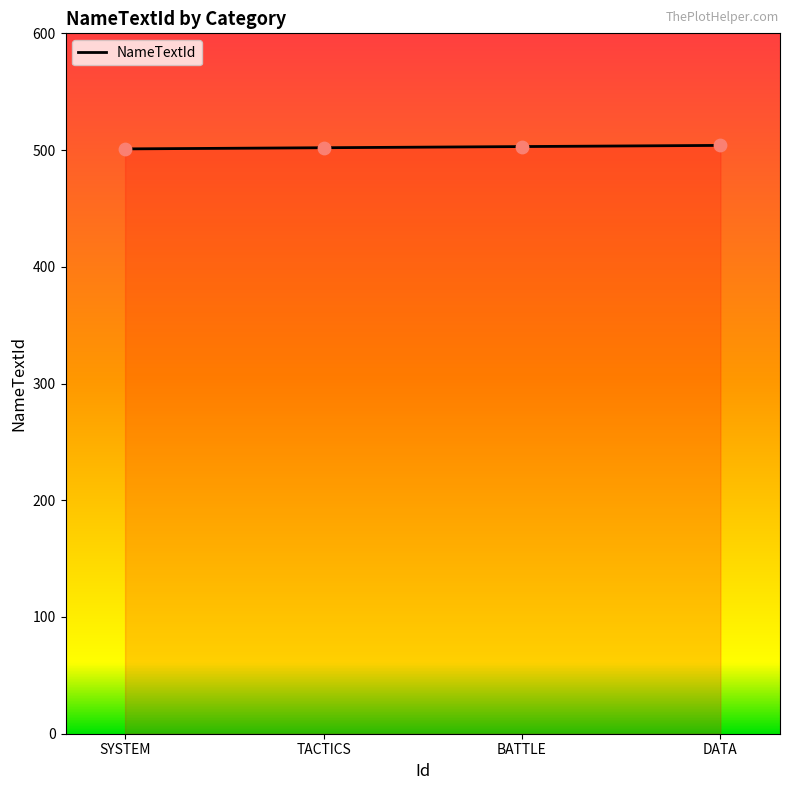

What is the ratio of the value at SYSTEM to the value at TACTICS?

1.0